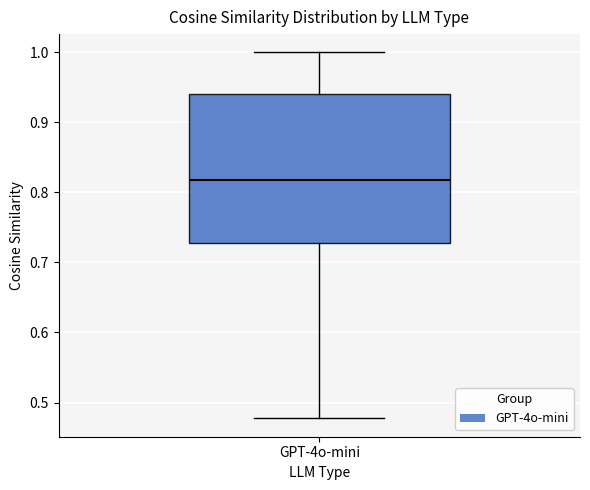

Where is the lower edge of the box for GPT-4o-mini on the y-axis? The values are not printed on the chart, so give them approximately, as read against the axis.

0.73